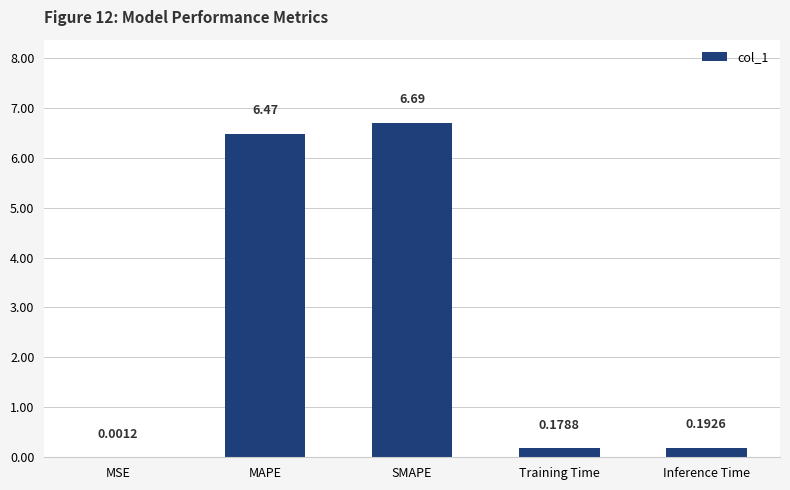

At which category does the chart reach its peak across all series?

SMAPE